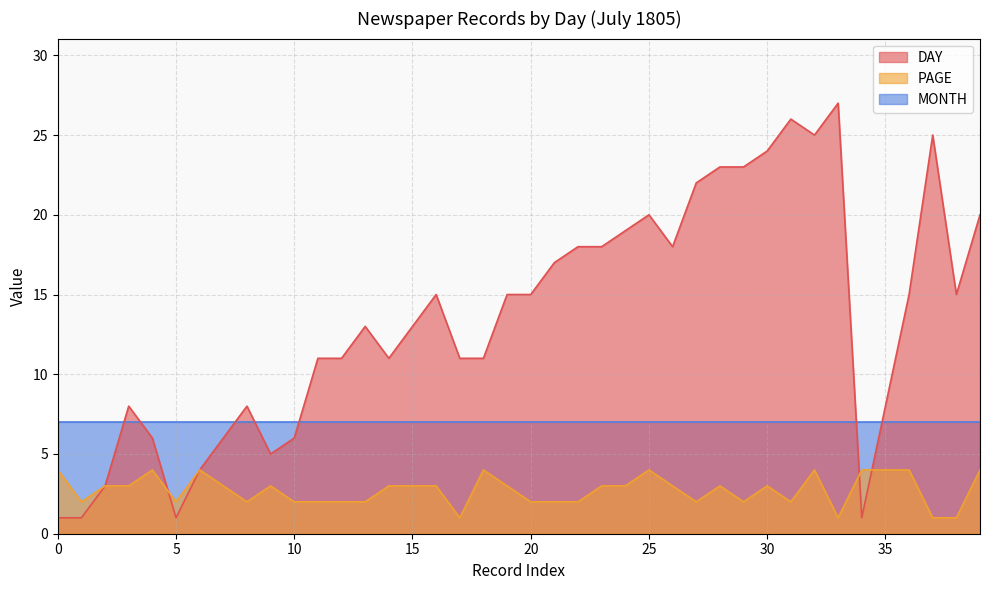

How many data points in PAGE are less than 3?

17